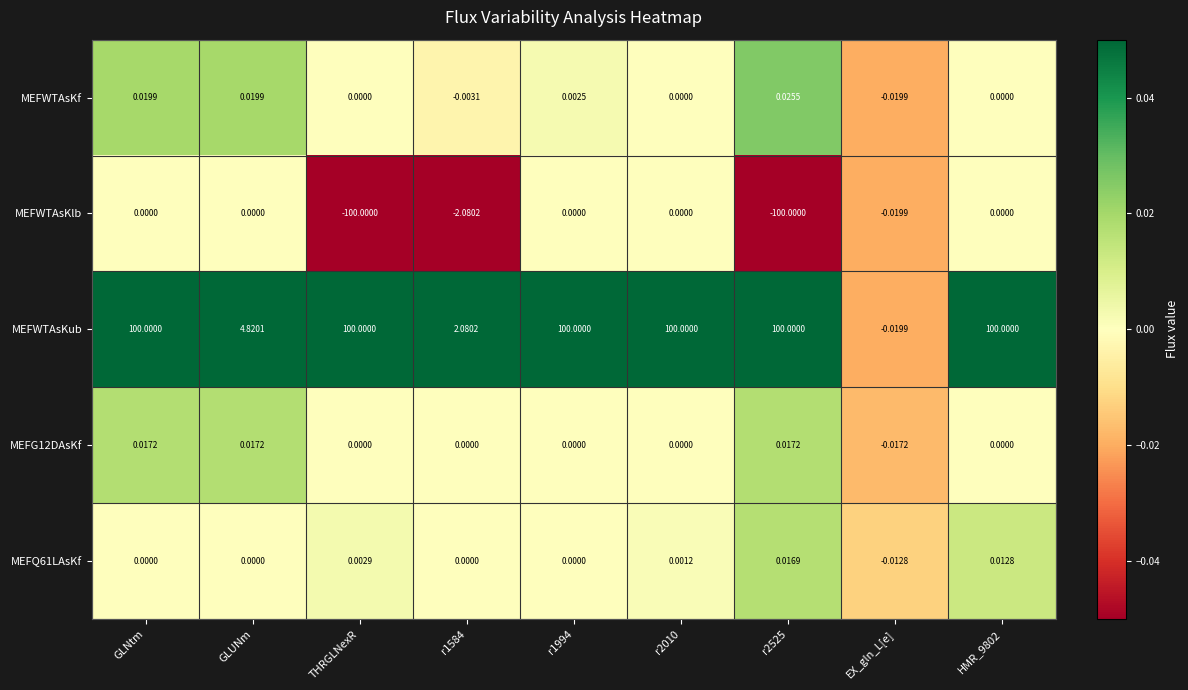

Count the number of data series in this chart.

5